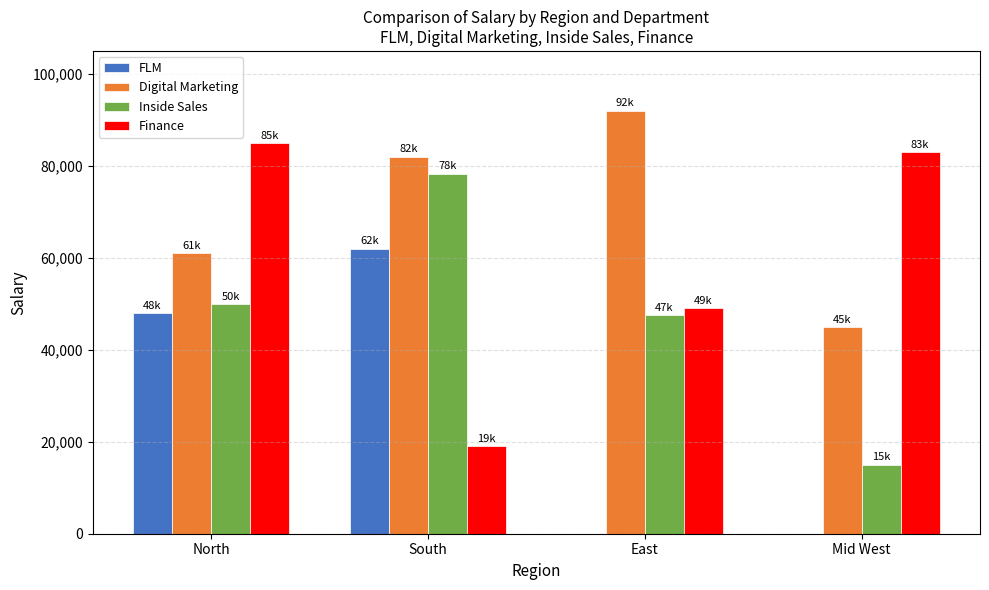

Where is Finance nearest to the value 52000?

East